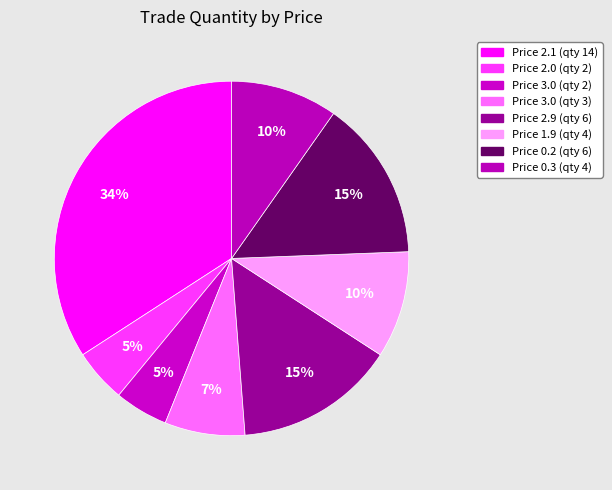

What is the largest slice in the pie chart?

Price 2.1 (qty 14)